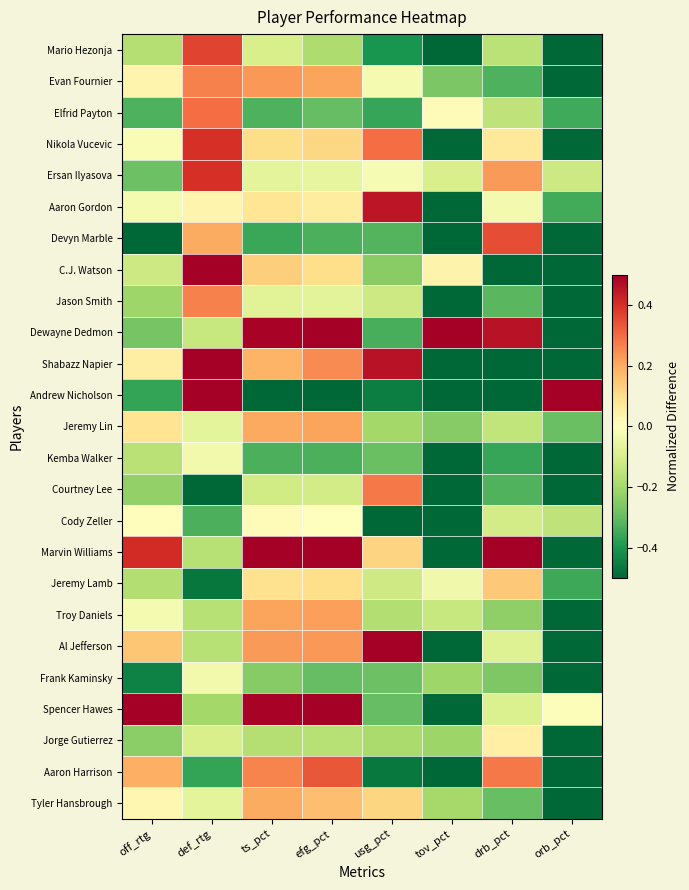

Which series has the largest total across all categories?

Marvin Williams